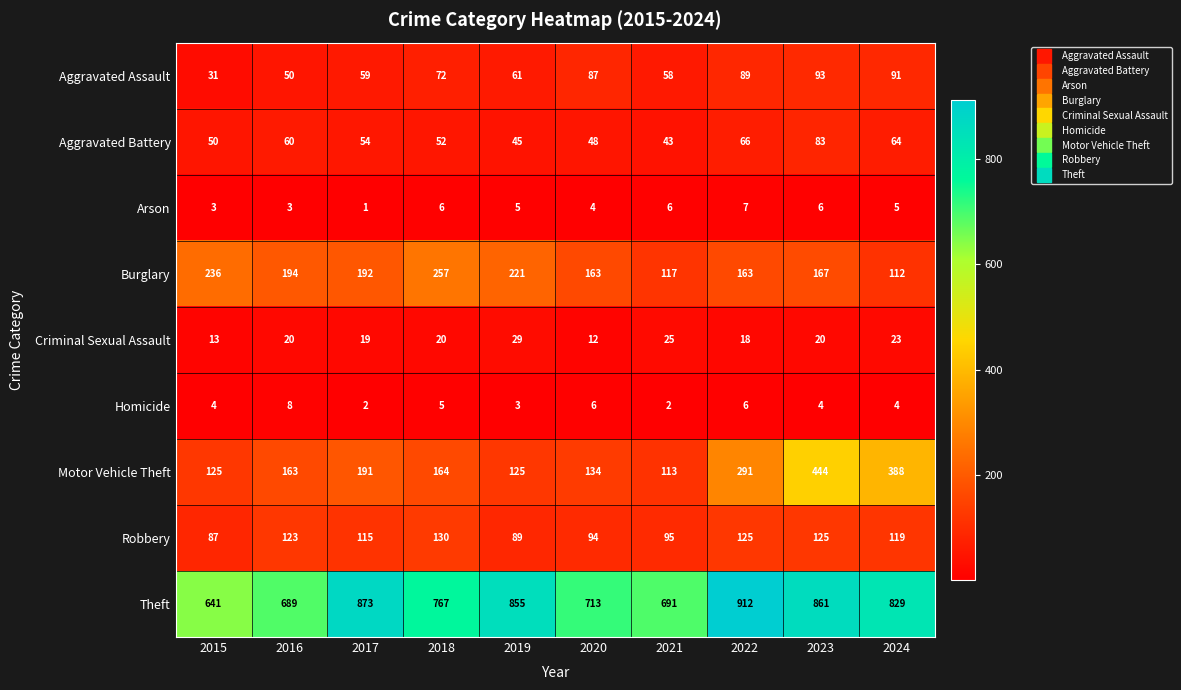

Which category has the lowest value across all series?

2017